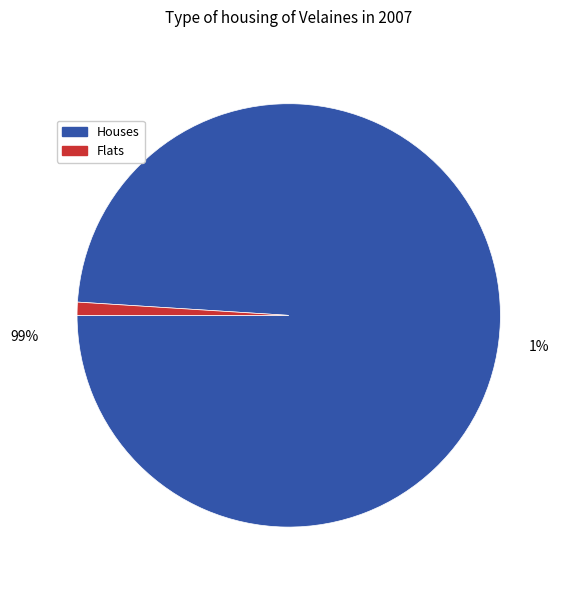

Between 3.0 and 12.0, which series saw the biggest shift?

Houses